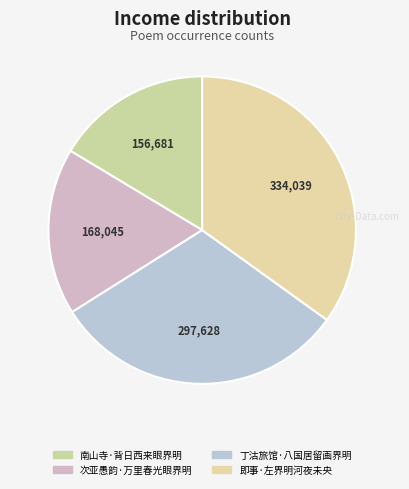

What portion of the pie excludes 丁沽旅馆·八国居留画界明?

68.9%